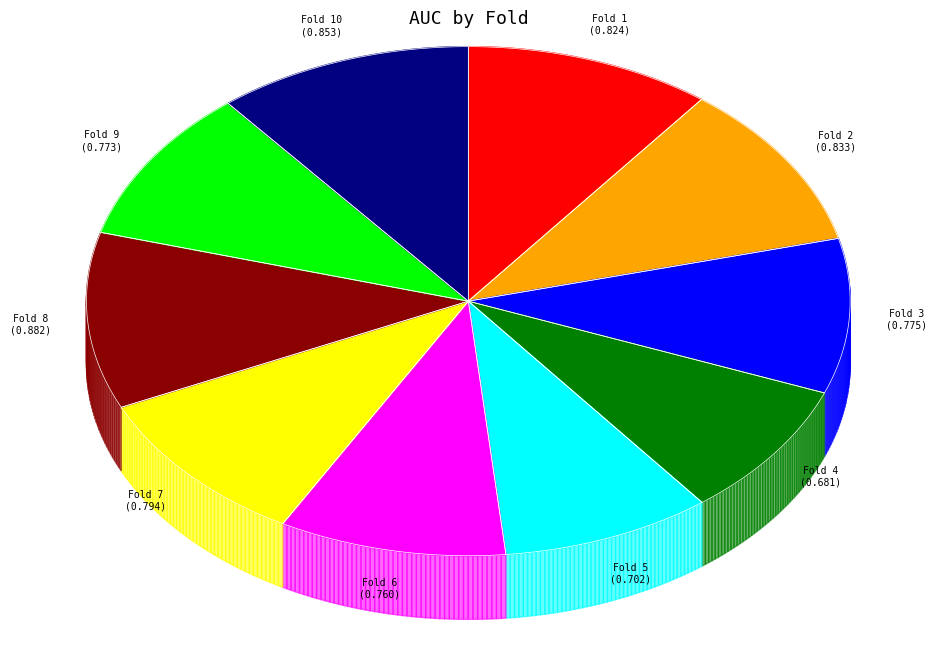

Does any single category account for the majority?

No